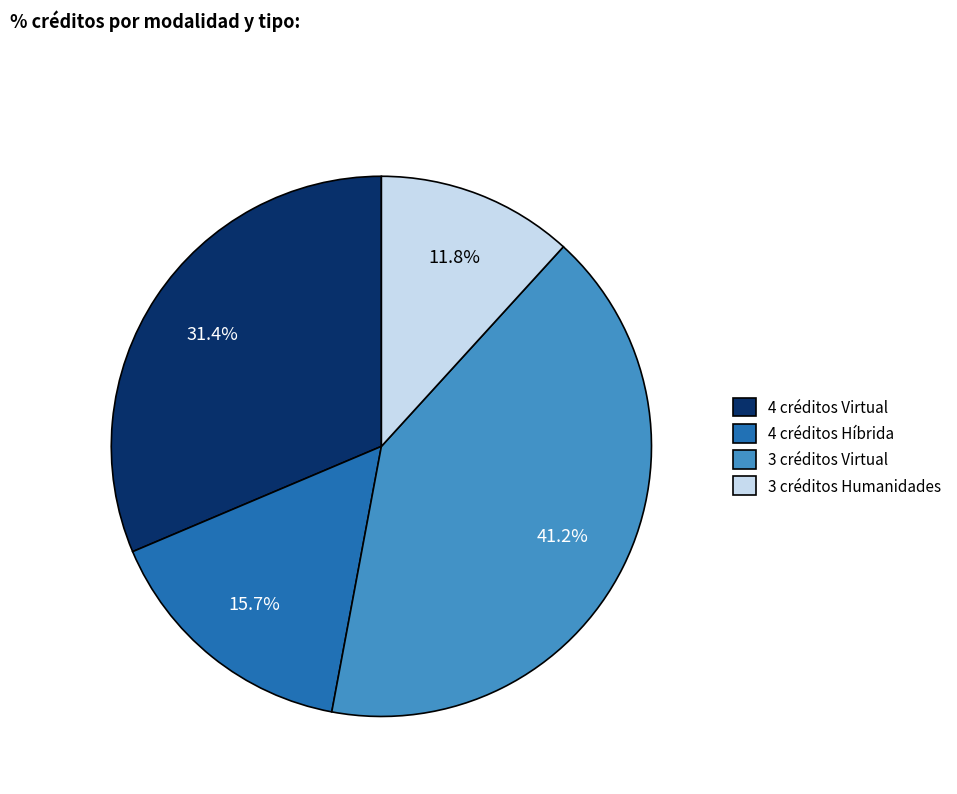

Is there a majority slice in this chart?

No